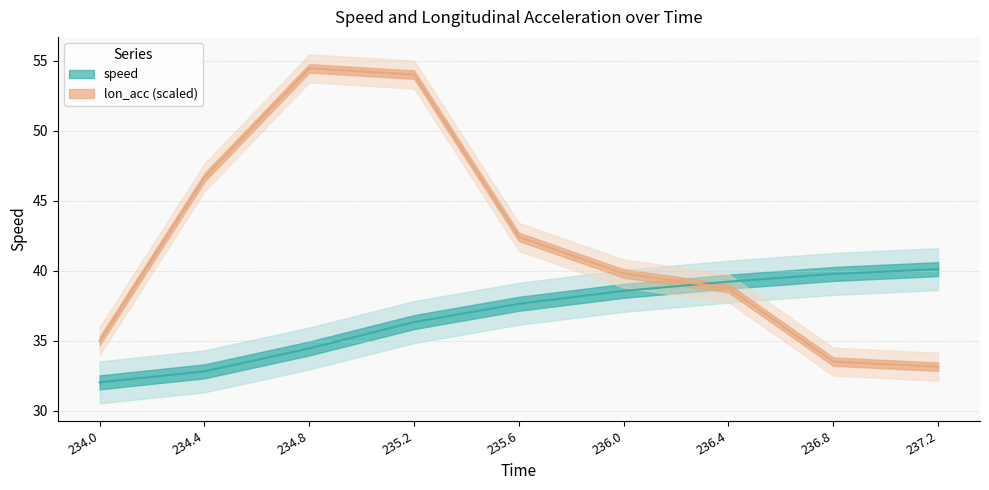

The lon_acc series shows 42.4 at 235.6. True or false?

True